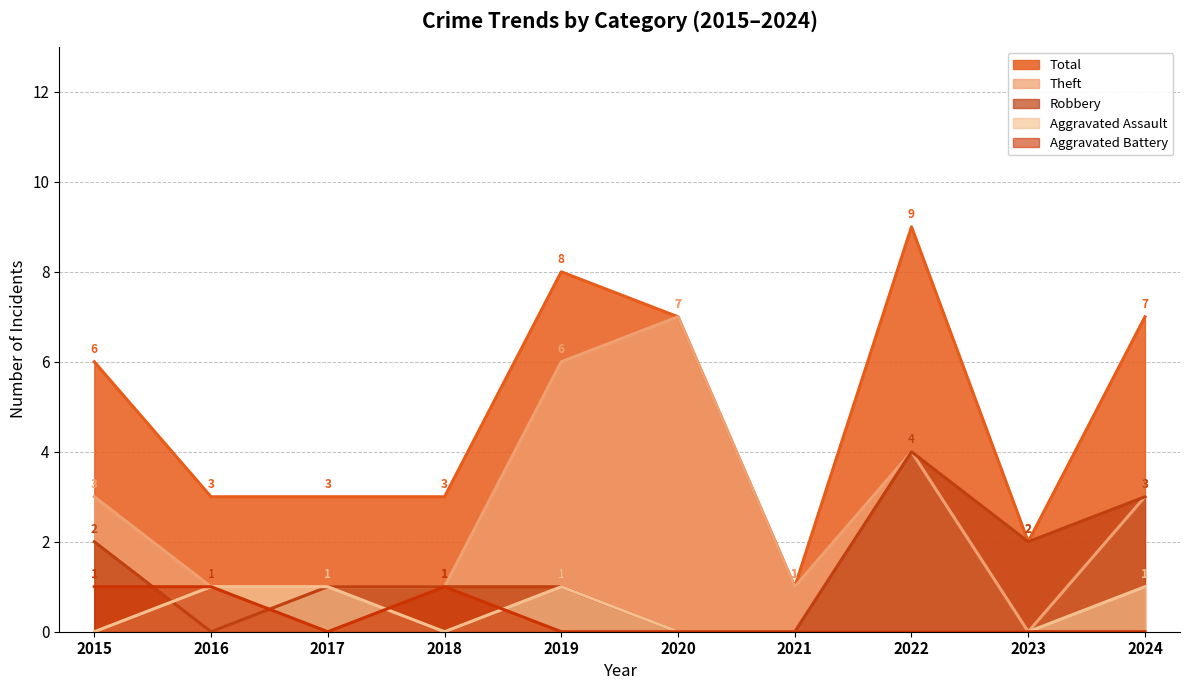

True or false: Theft and Aggravated Battery intersect in this chart.

False